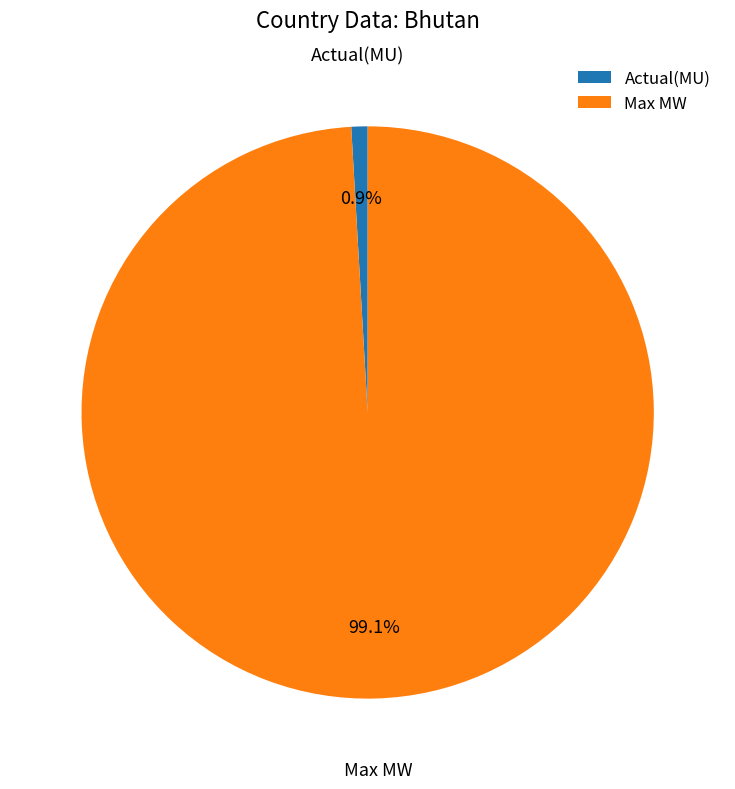

What percentage is the Max MW slice, to the nearest percent?

99%